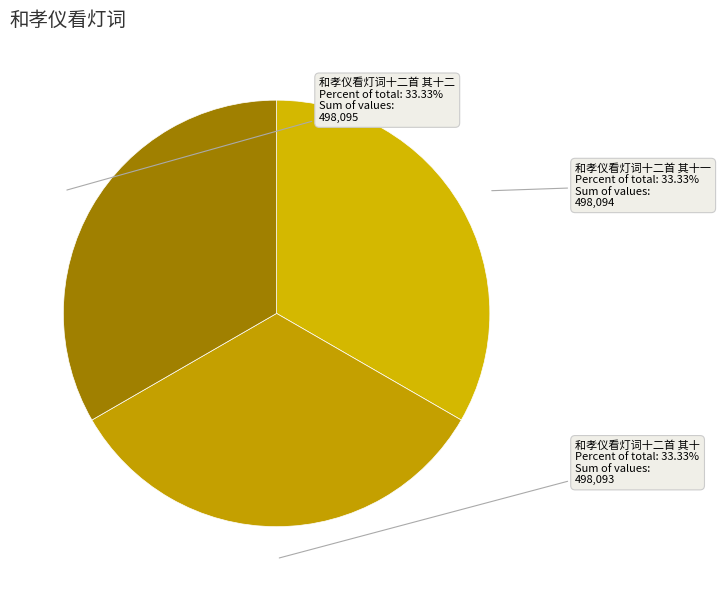

Does 和孝仪看灯词十二首 其十一 account for over 50% of the chart?

No